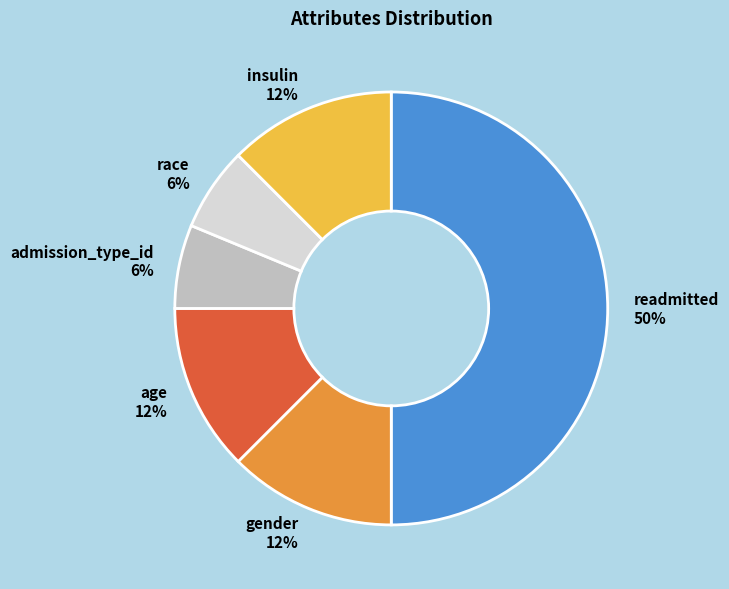

How many segments does this pie chart have?

6